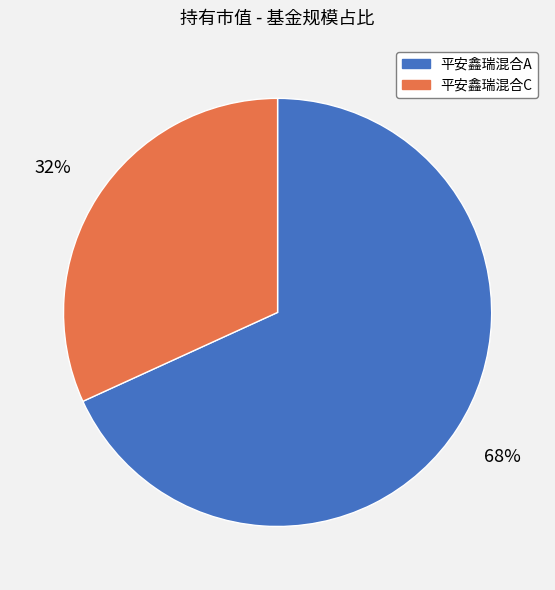

To the nearest percent, what portion does 平安鑫瑞混合C represent?

32%